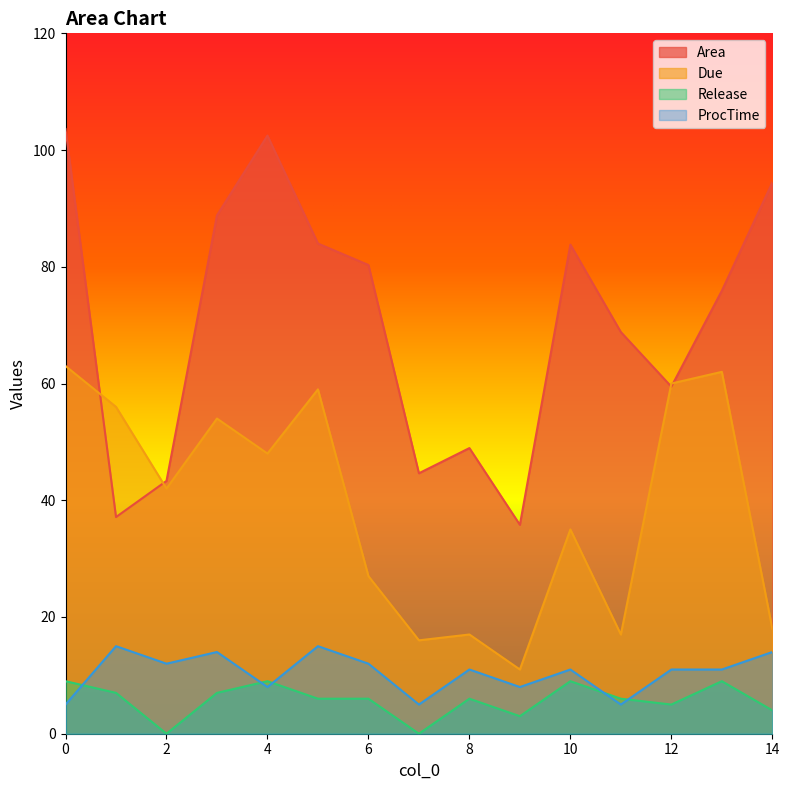

How many interior local valleys does the Release series have?

4